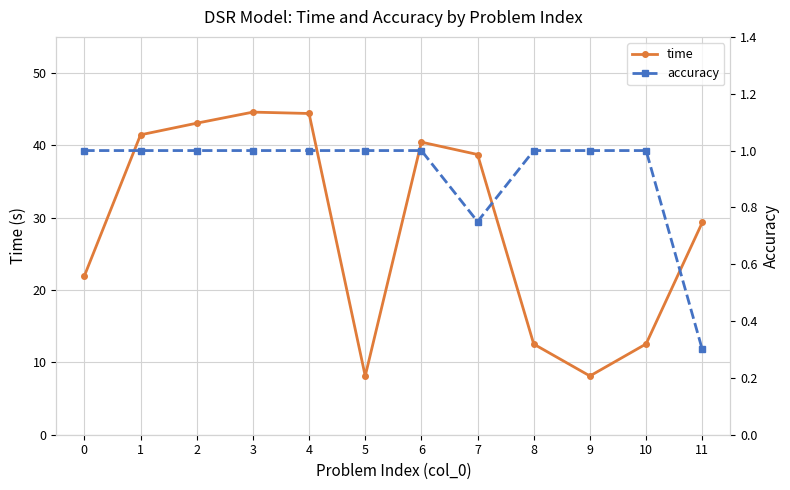

Does the chart have visible grid lines?

Yes